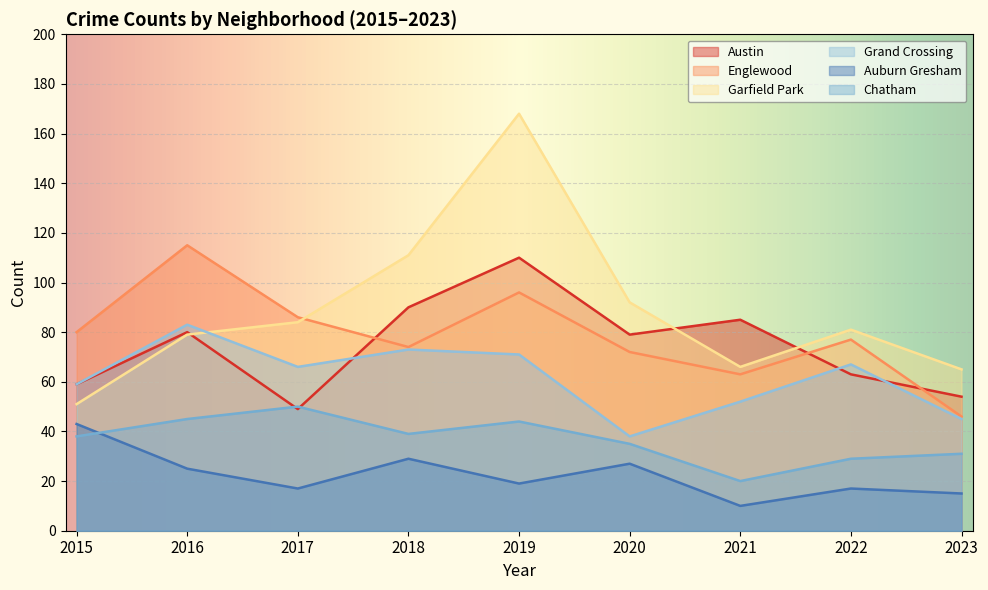

Is it true that Garfield Park equals 51 at 2015?

True